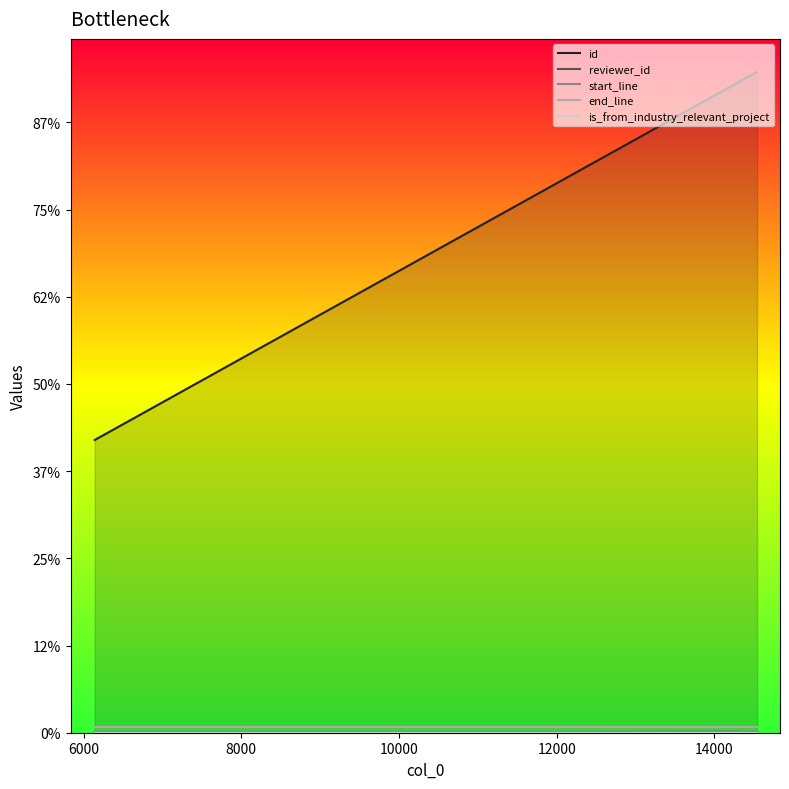

At which label does id first exceed 14910?

8000